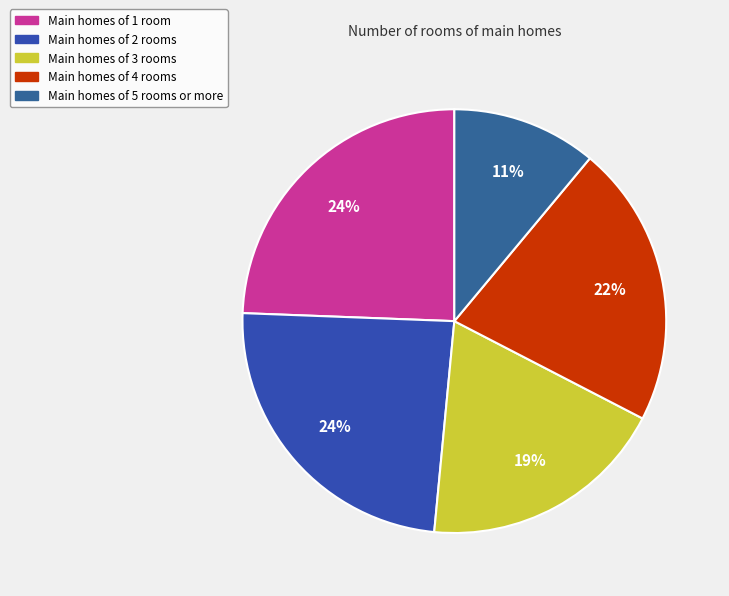

Is there a majority slice in this chart?

No